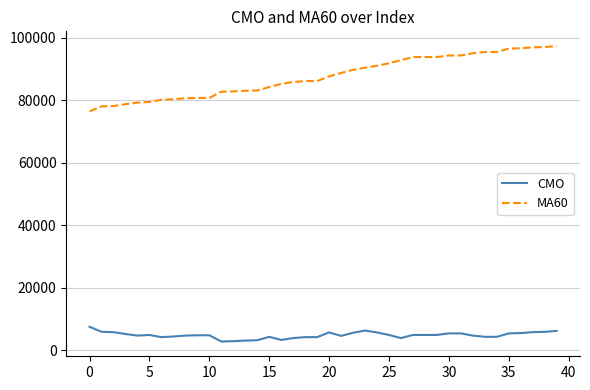

What is the minimum value for MA60?

76500